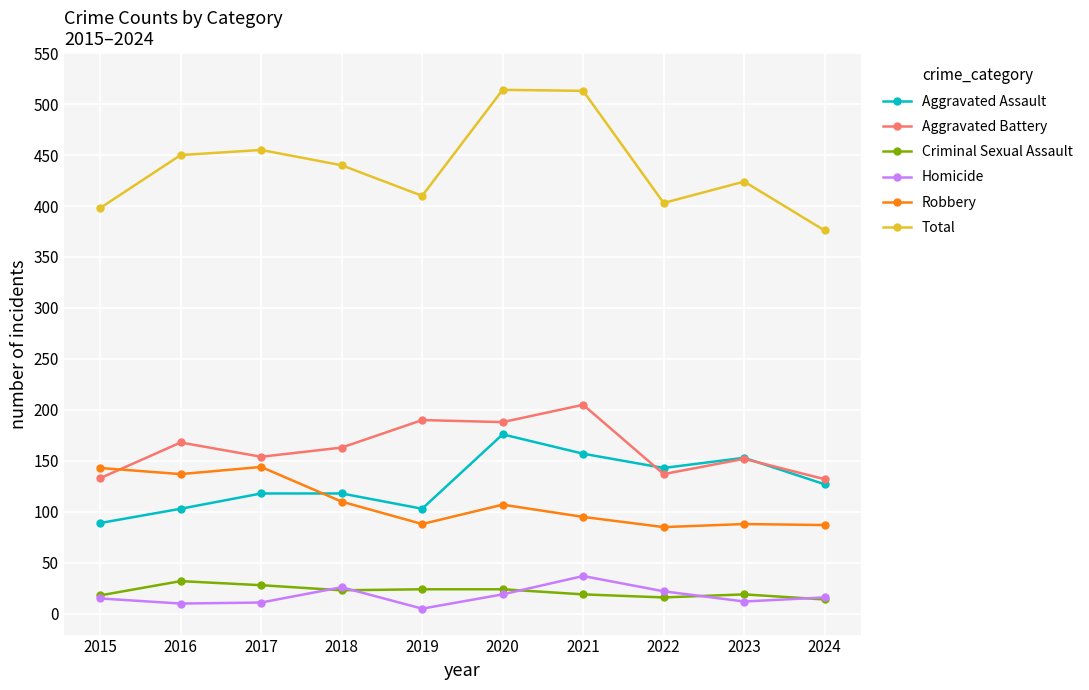

Count the number of categories in the chart.

10